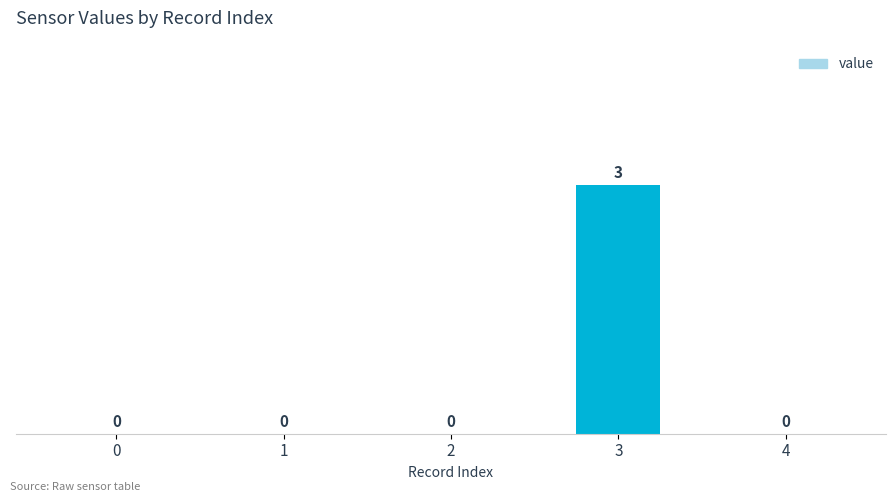

Is it true that the value at 4 is -1?

False